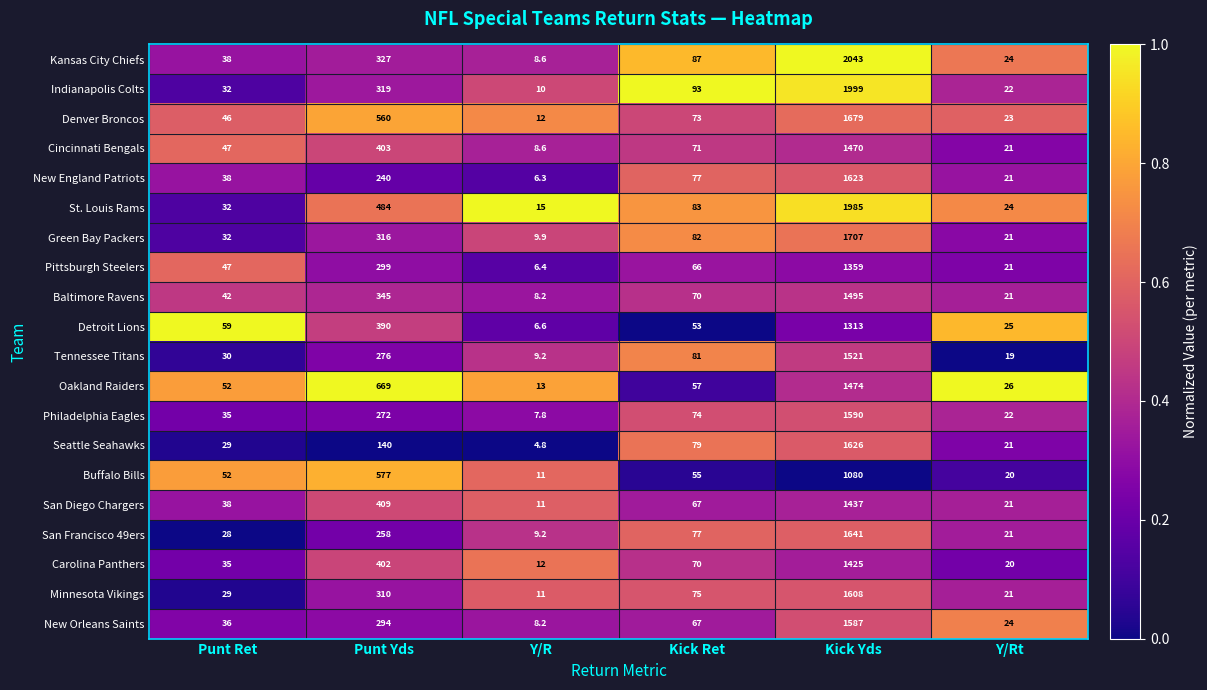

Which series changed the most between Kick Ret and Y/Rt?

Indianapolis Colts